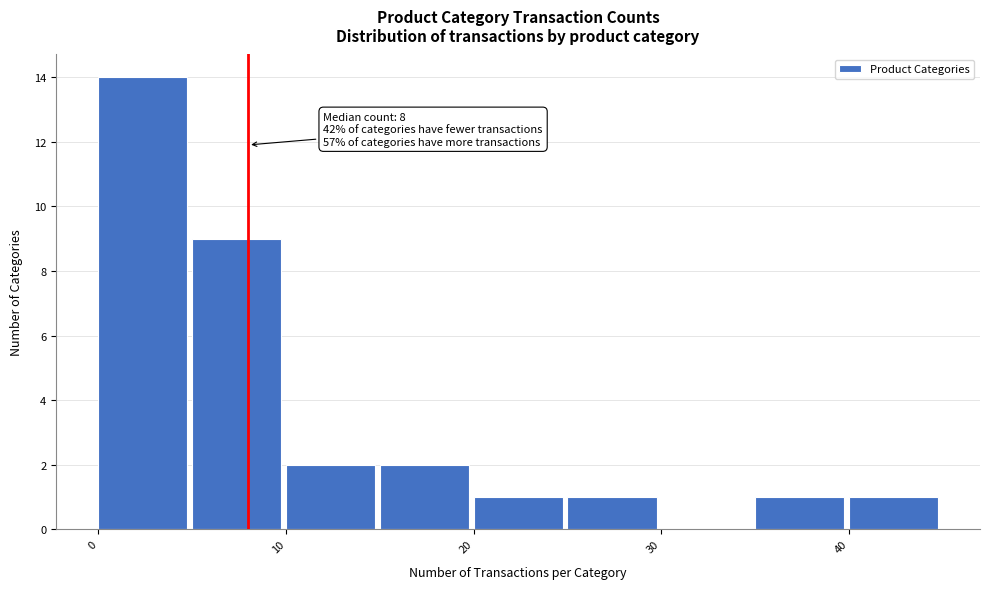

Over which range of the x-axis is the bar tallest?

0 to 5